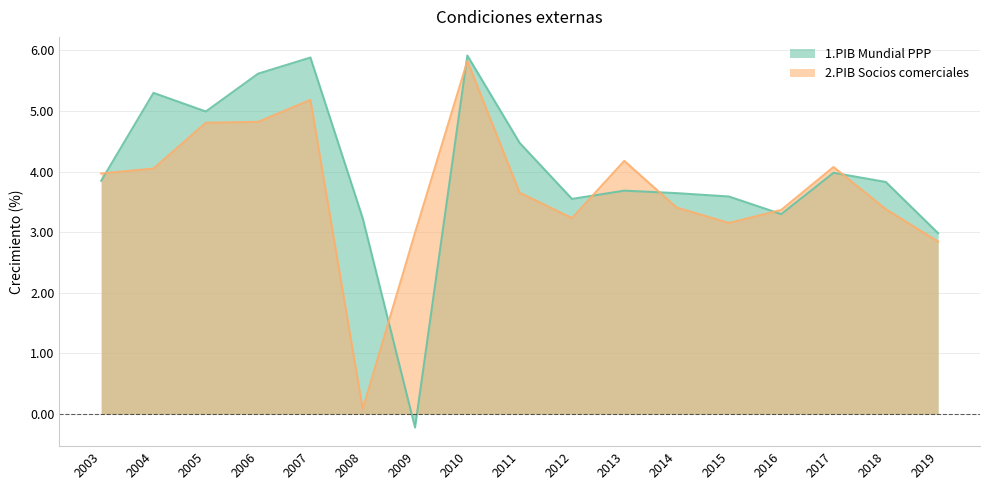

Where does the 1.PIB Mundial PPP series first go above 3?

2003